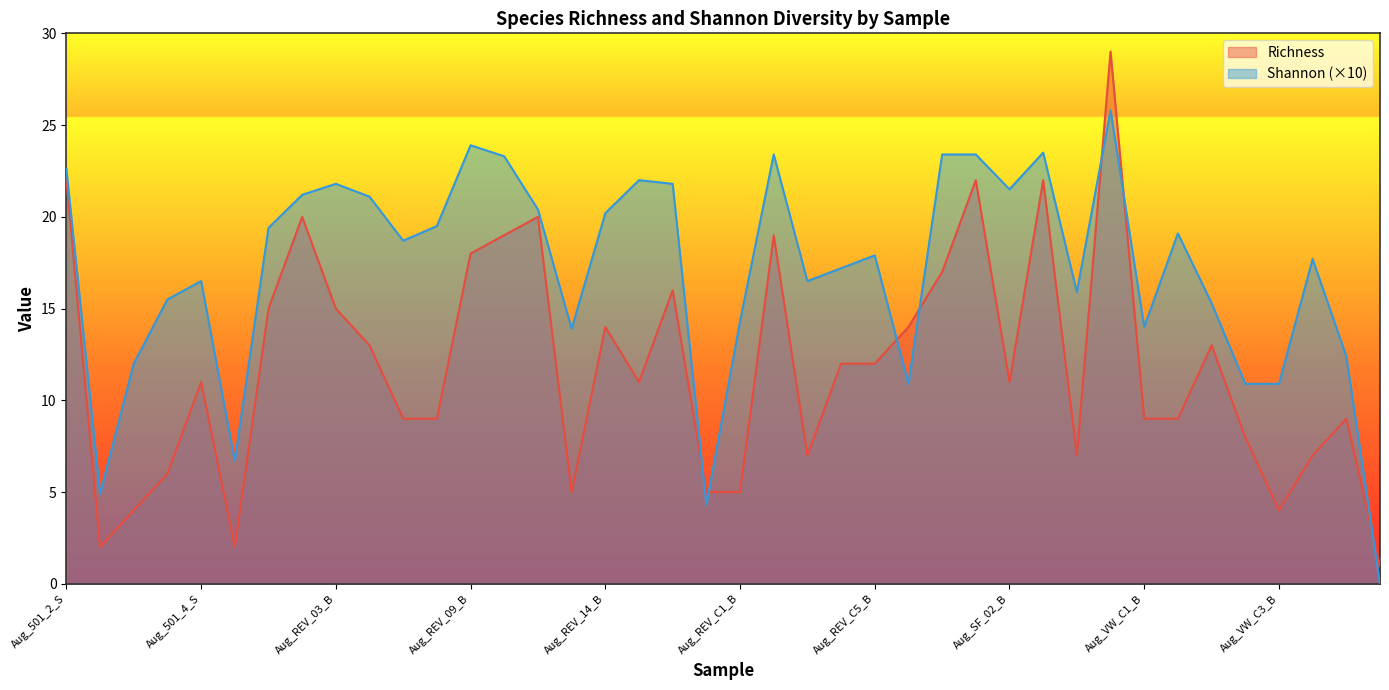

How many lines are shown in the chart?

2